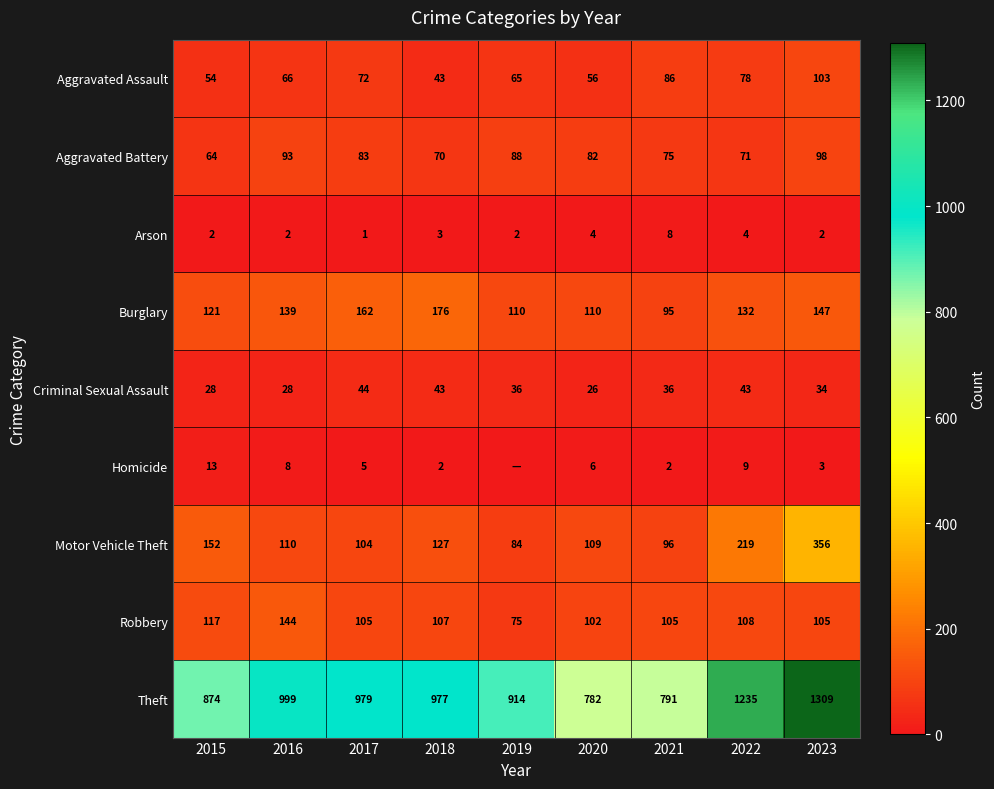

Where is Arson nearest to the value 4?

2020